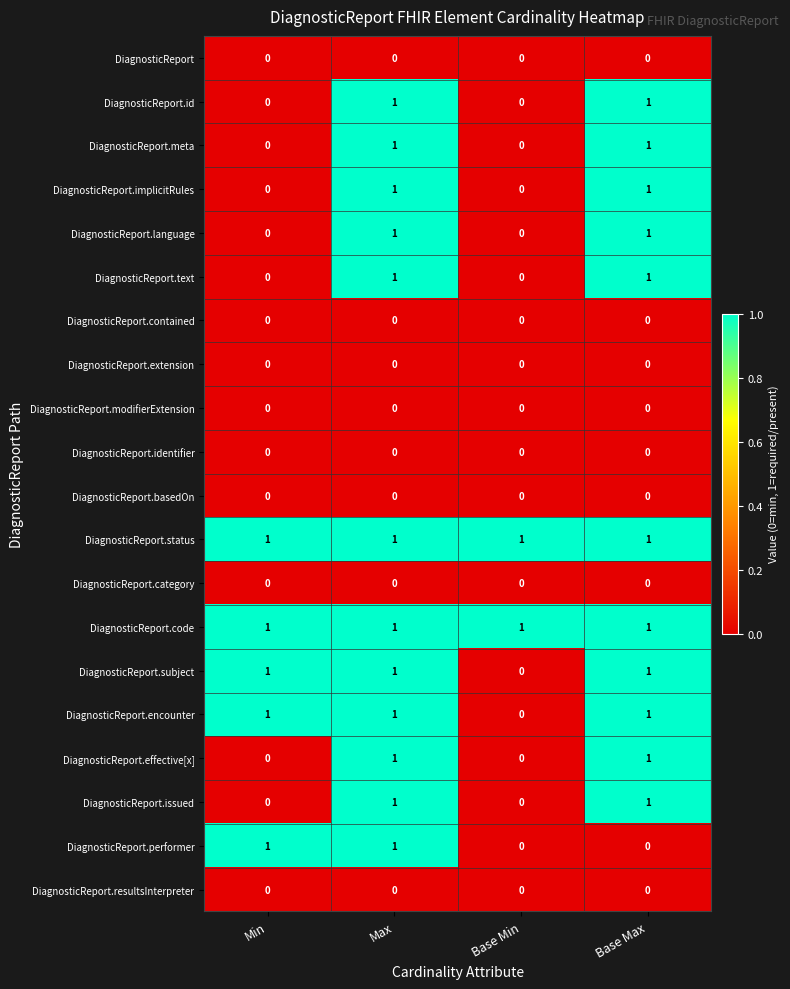

True or false: DiagnosticReport.language has a value of -1 at Min.

False